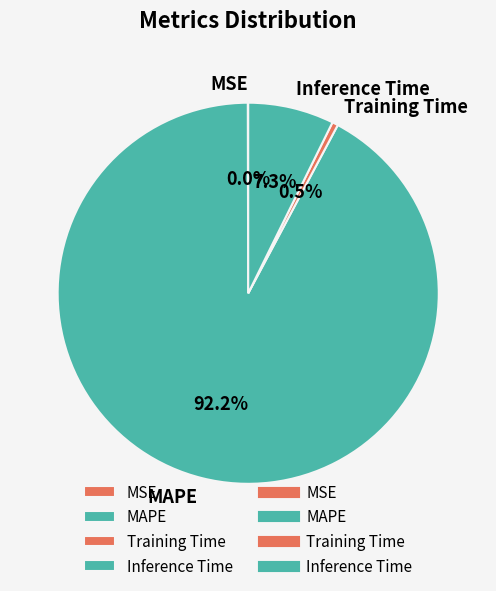

What percentage is NOT represented by MAPE?

7.8%